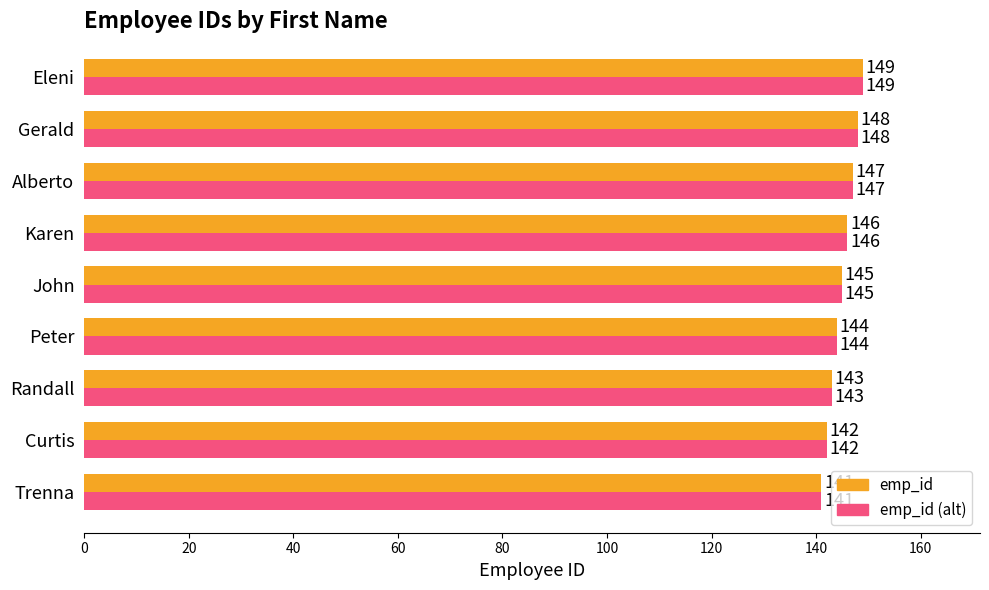

What is the difference between the maximum and second lowest values in the emp_id (alt) series?

7